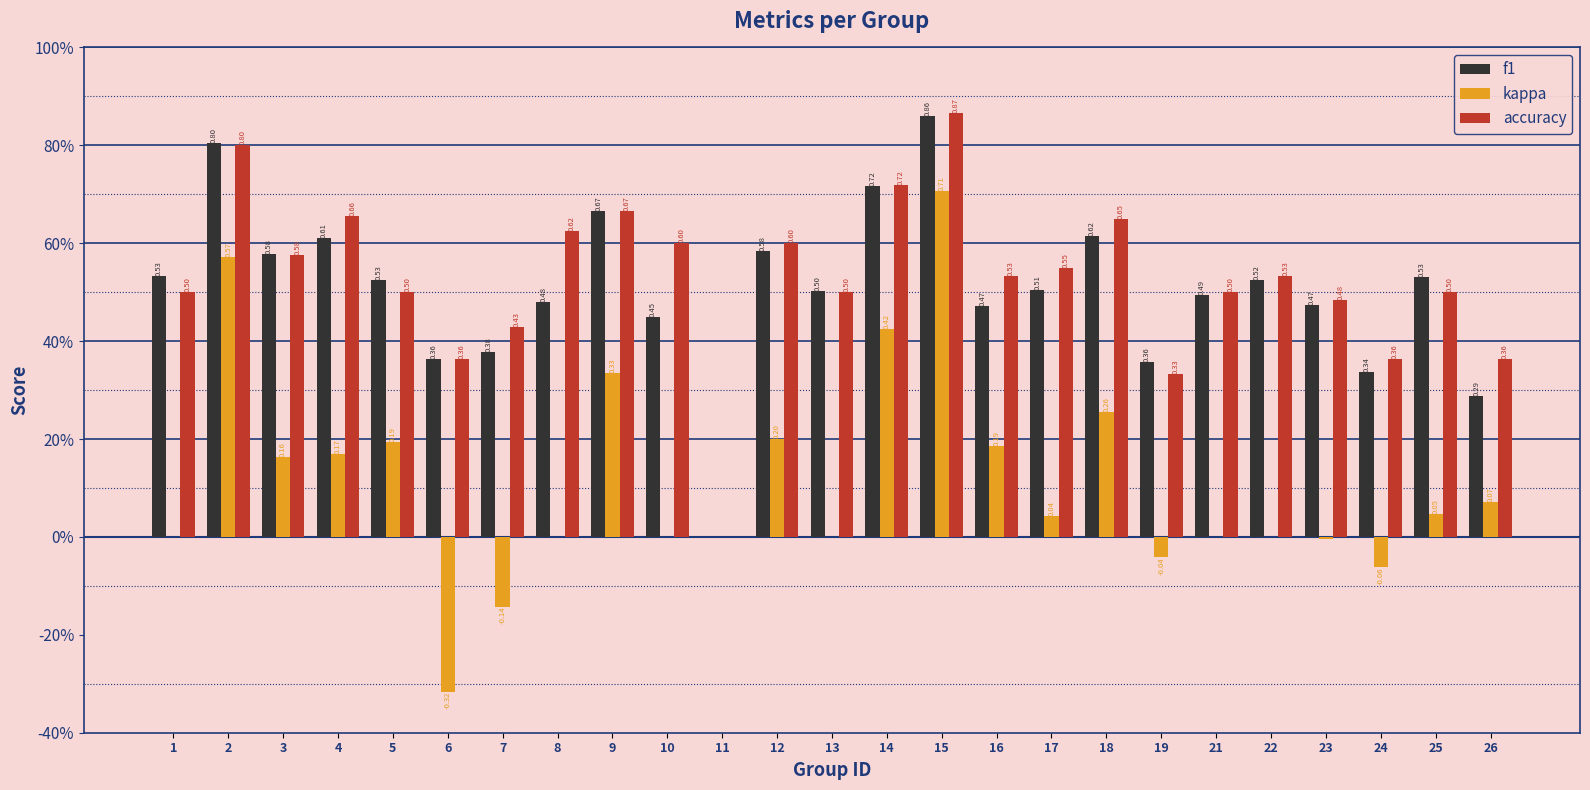

Which series has the largest range (max minus min)?

kappa